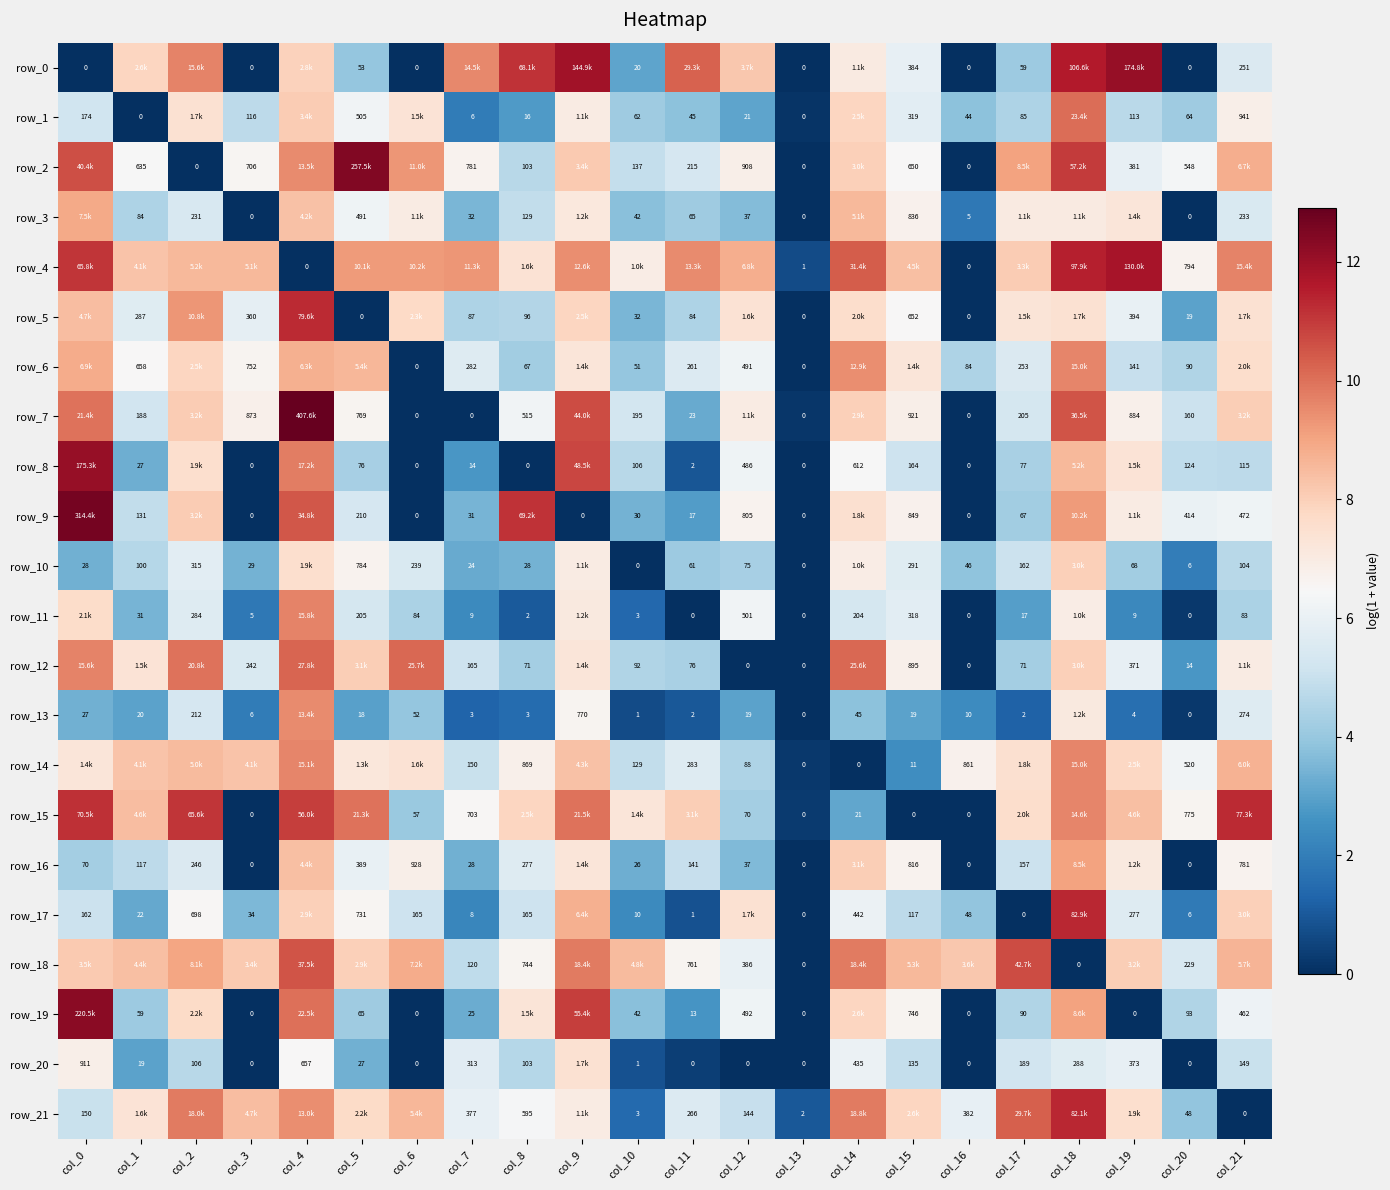

Between col_12 and col_15, which is larger?

col_12